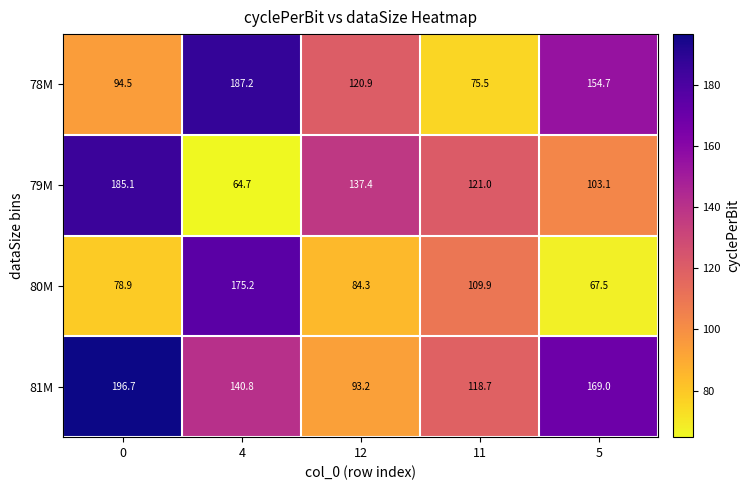

What value does the 79M series have at 12?

137.4